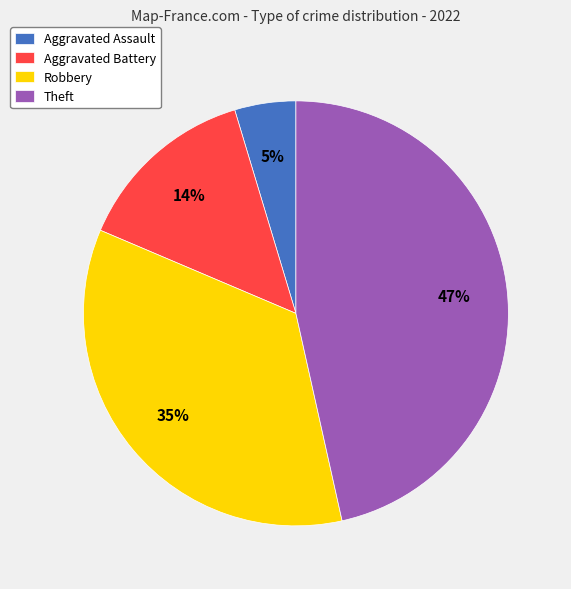

Is there any slice that represents more than half of the pie?

No